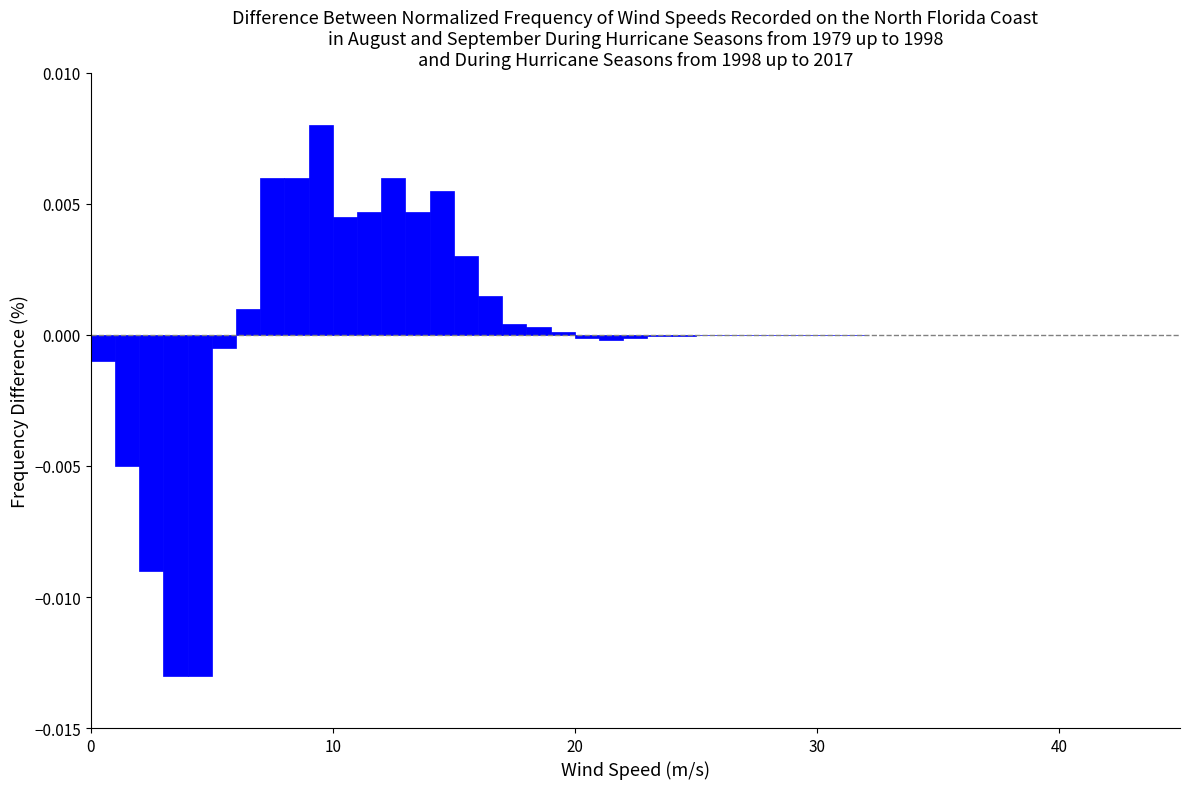

Around what value on the x-axis is the tallest bar? Give the approximate position of its centre, as read against the axis.

10